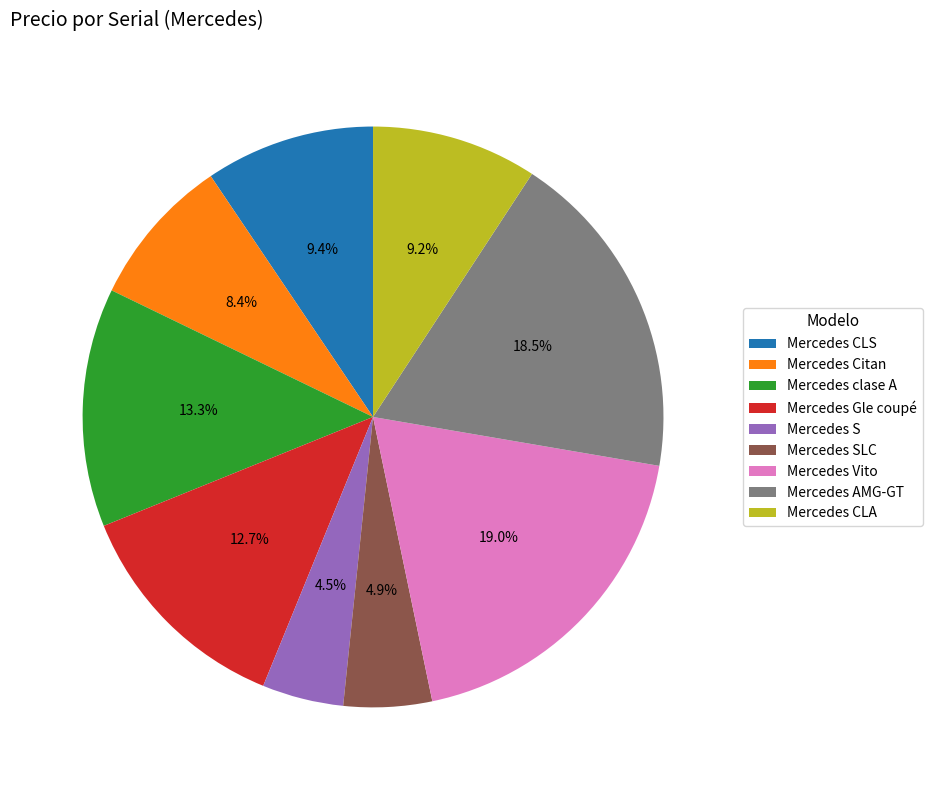

How many slices are in this pie chart?

9